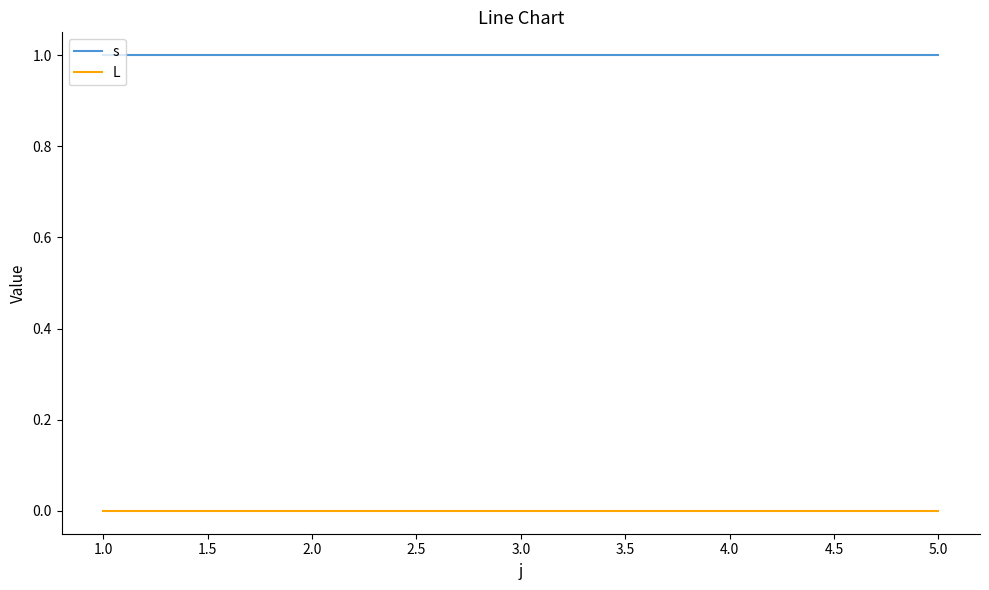

The s series shows 2 at 4.0. True or false?

False